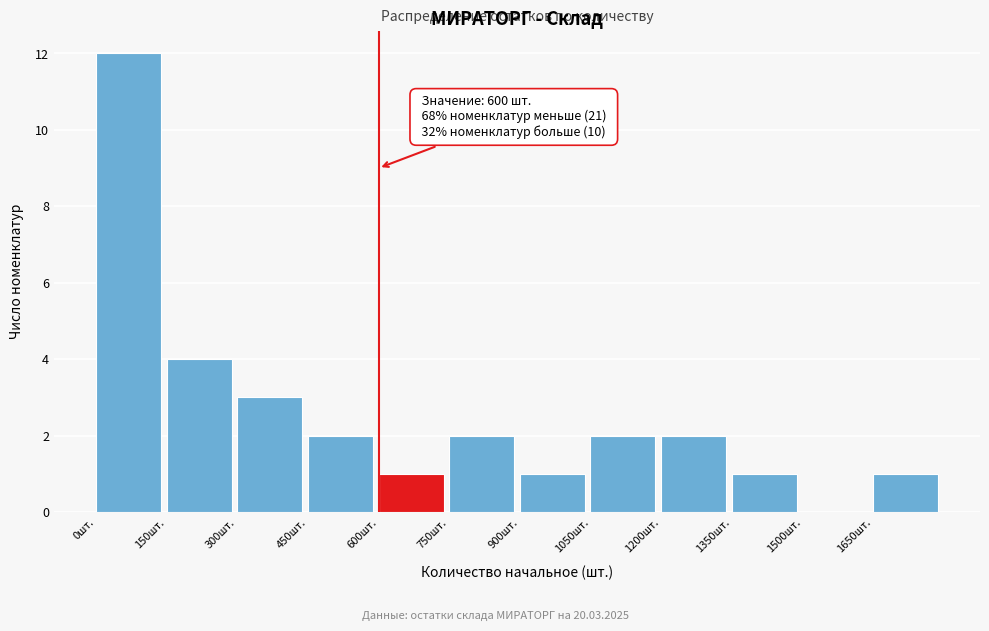

Over which range of the x-axis is the bar tallest?

0 to 150